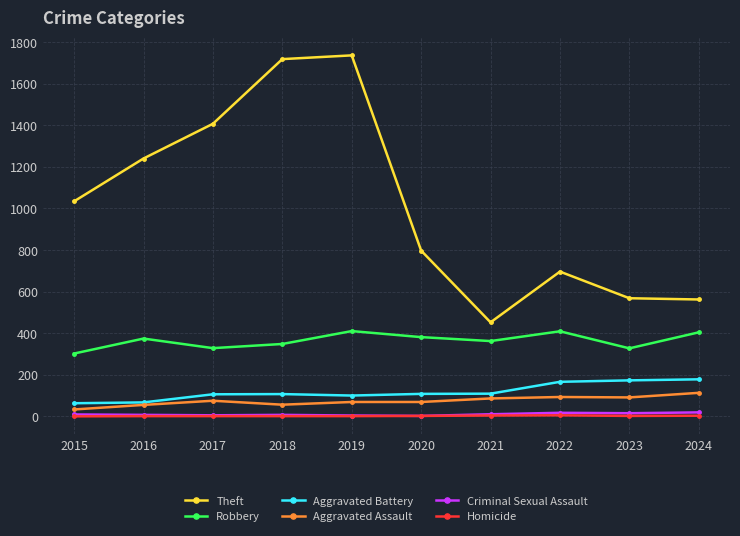

What is the sum of the Criminal Sexual Assault values at 2017 and 2023?

20